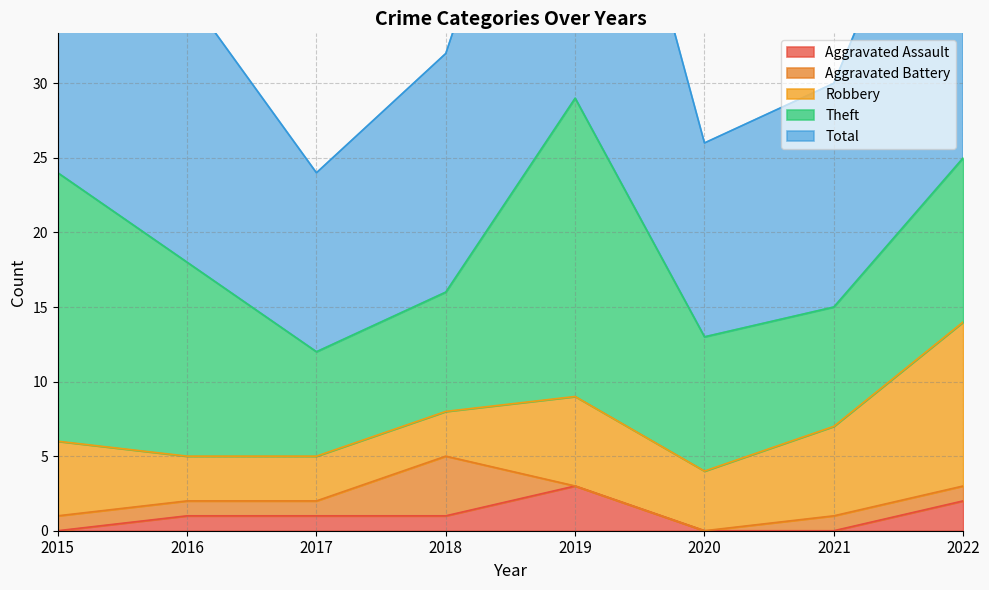

Reading left to right, transcribe all the data shown in this chart.

Aggravated Assault: 2015=0	2016=1	2017=1	2018=1	2019=3	2020=0	2021=0	2022=2
Aggravated Battery: 2015=1	2016=1	2017=1	2018=4	2019=0	2020=0	2021=1	2022=1
Robbery: 2015=5	2016=3	2017=3	2018=3	2019=6	2020=4	2021=6	2022=11
Theft: 2015=18	2016=13	2017=7	2018=8	2019=20	2020=9	2021=8	2022=11
Total: 2015=24	2016=18	2017=12	2018=16	2019=29	2020=13	2021=15	2022=26